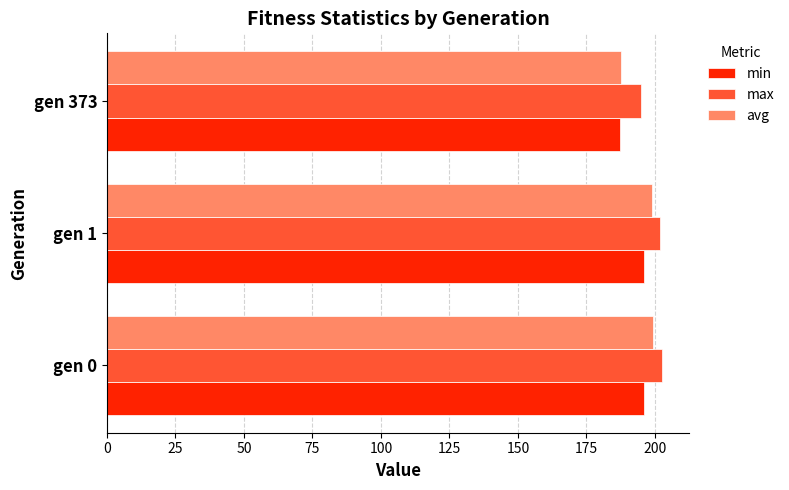

What is the difference between the highest and lowest values at gen 373?

7.5